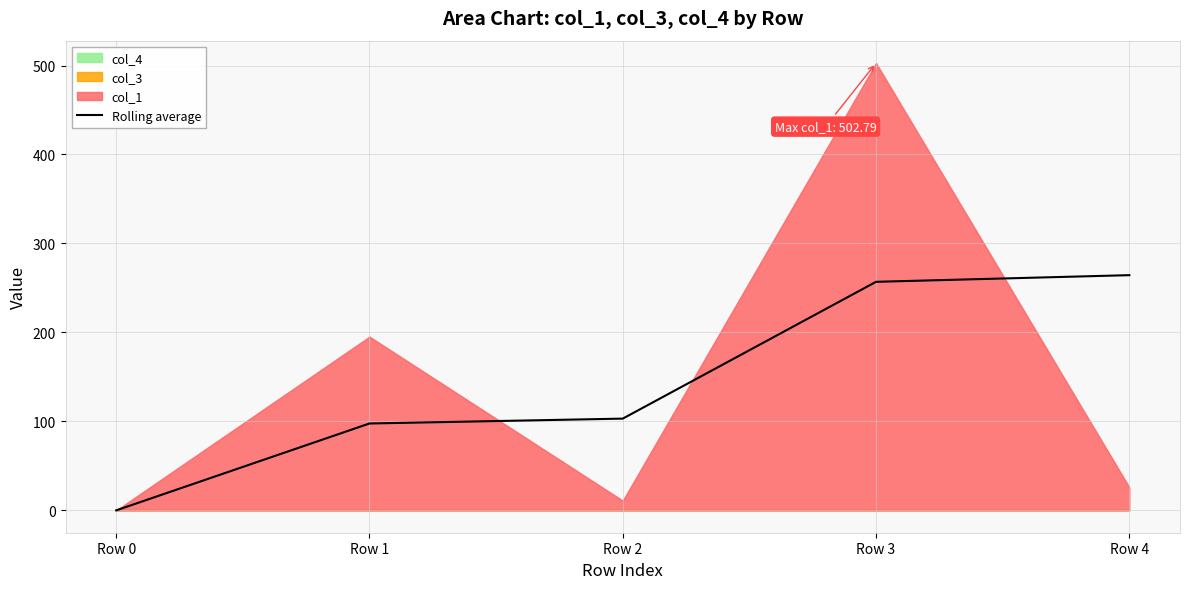

List the labels in order of value, smallest first.

Row 0, Row 1, Row 2, Row 3, Row 4